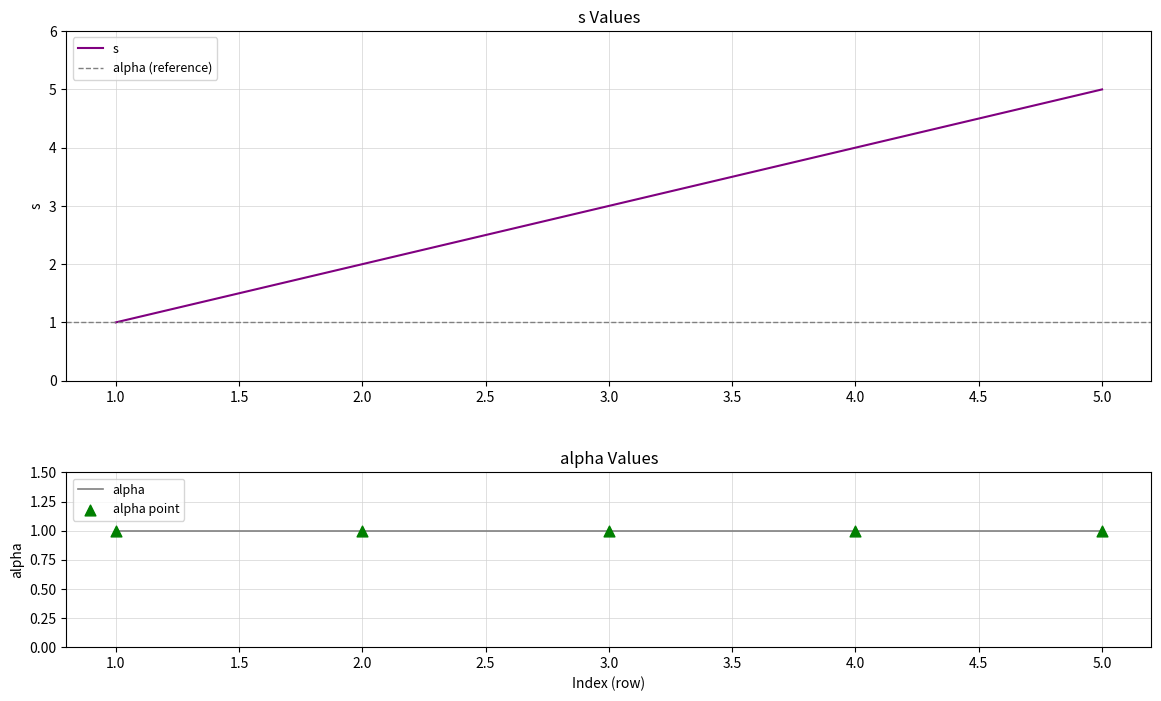

List the labels in order of s value, smallest first.

1.0, 2.0, 3.0, 4.0, 5.0